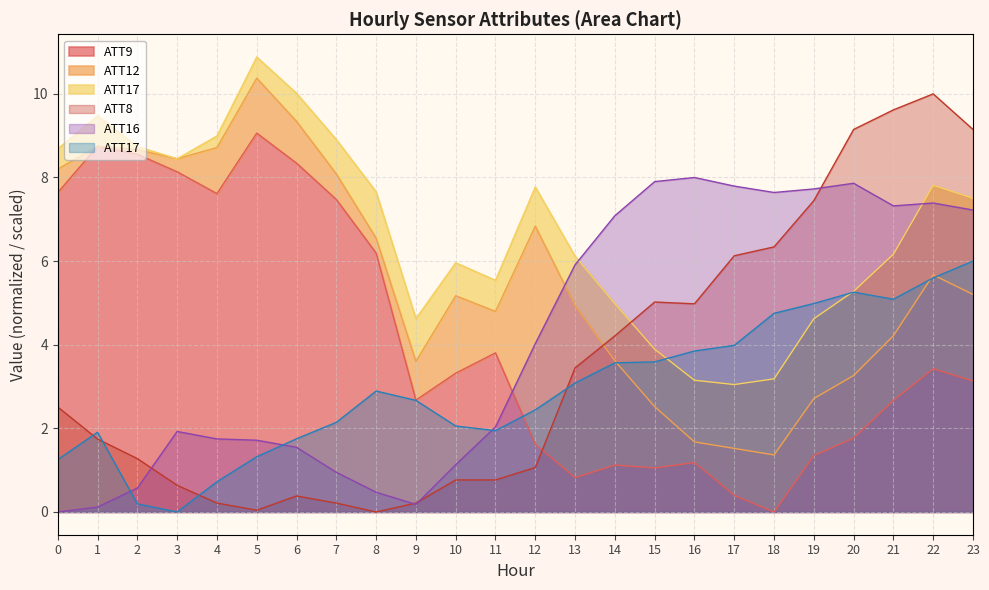

How many categories are shown in the chart?

24